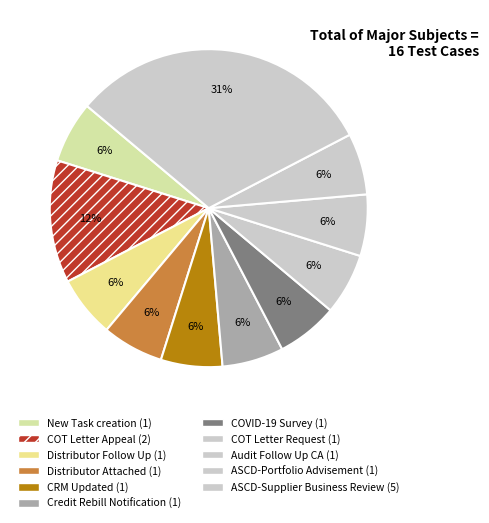

How many slices are in this pie chart?

11